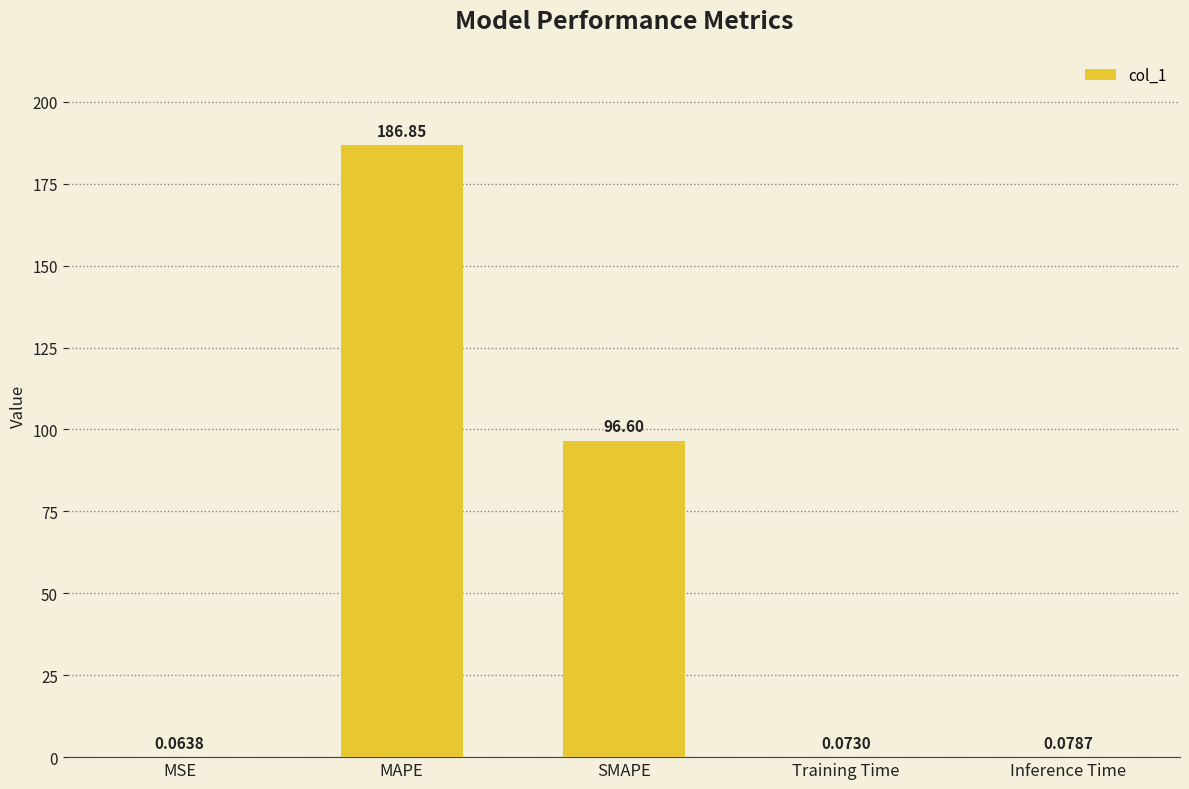

At which label is the value closest to 93?

SMAPE